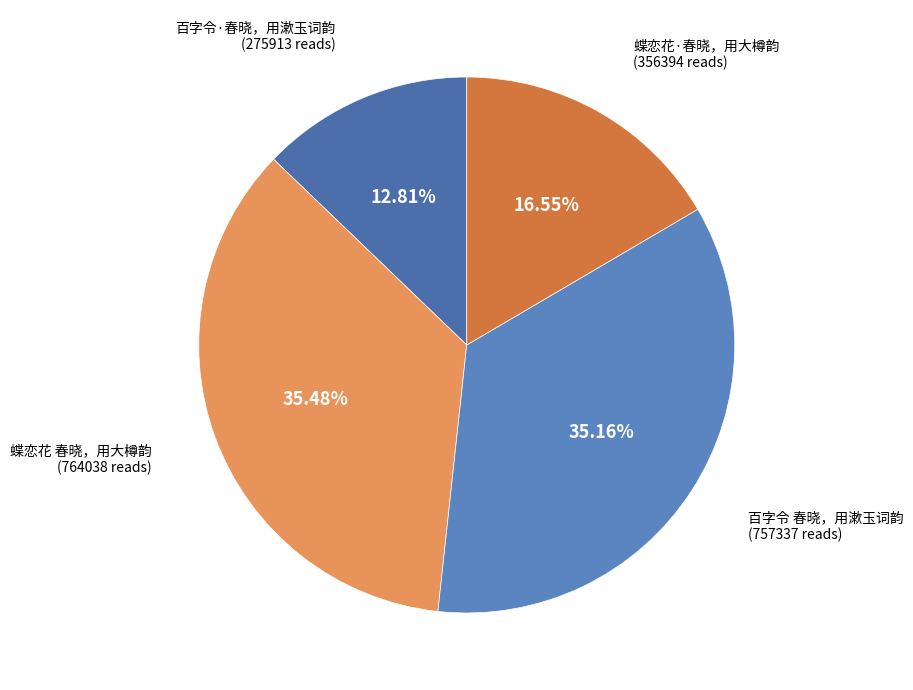

True or false: 蝶恋花 春晓，用大樽韵 accounts for 46% of the total.

False